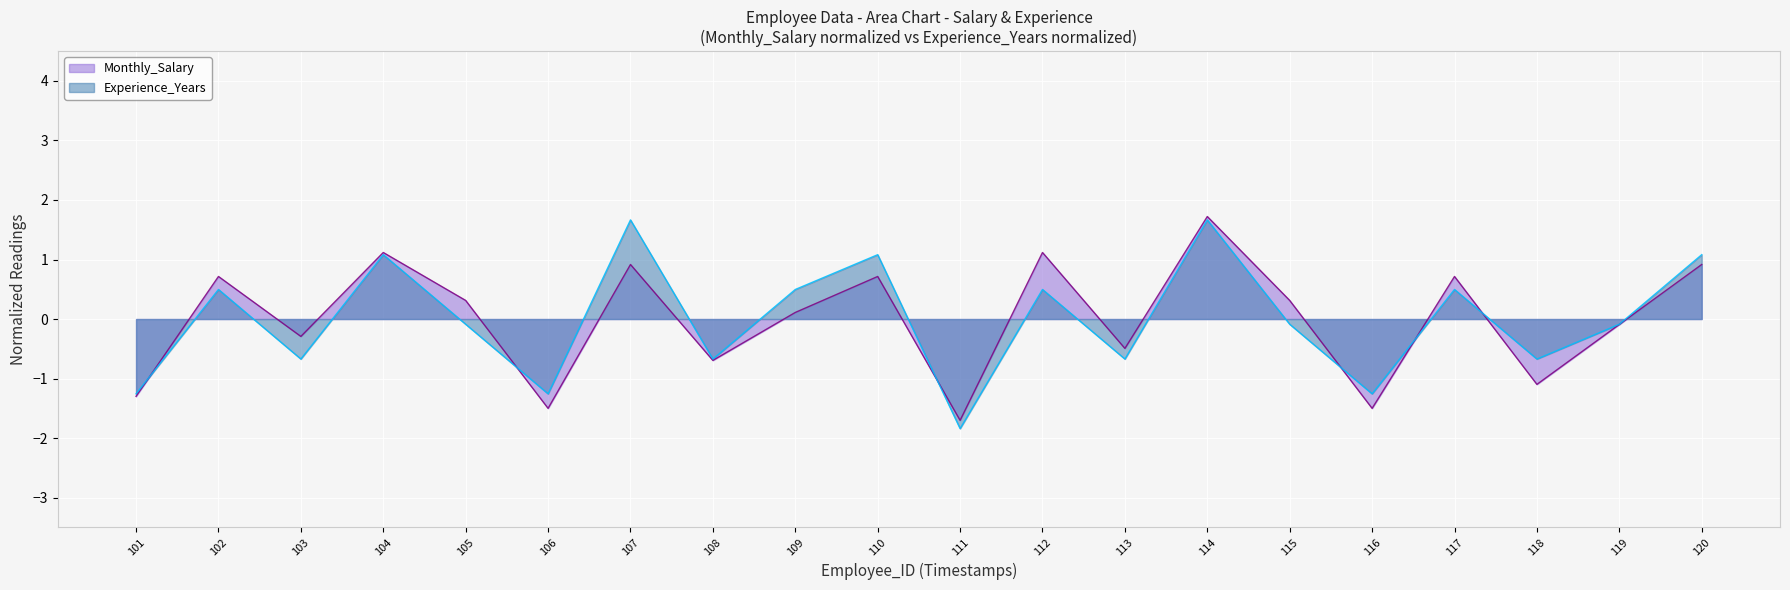

Reading left to right, transcribe all the data shown in this chart.

Monthly_Salary: 101=-1.3	102=0.7	103=-0.3	104=1.1	105=0.3	106=-1.5	107=0.9	108=-0.7	109=0.1	110=0.7	111=-1.7	112=1.1	113=-0.5	114=1.7	115=0.3	116=-1.5	117=0.7	118=-1.1	119=-0.1	120=0.9
Experience_Years: 101=-1.3	102=0.5	103=-0.7	104=1.1	105=-0.1	106=-1.3	107=1.7	108=-0.7	109=0.5	110=1.1	111=-1.8	112=0.5	113=-0.7	114=1.7	115=-0.1	116=-1.3	117=0.5	118=-0.7	119=-0.1	120=1.1